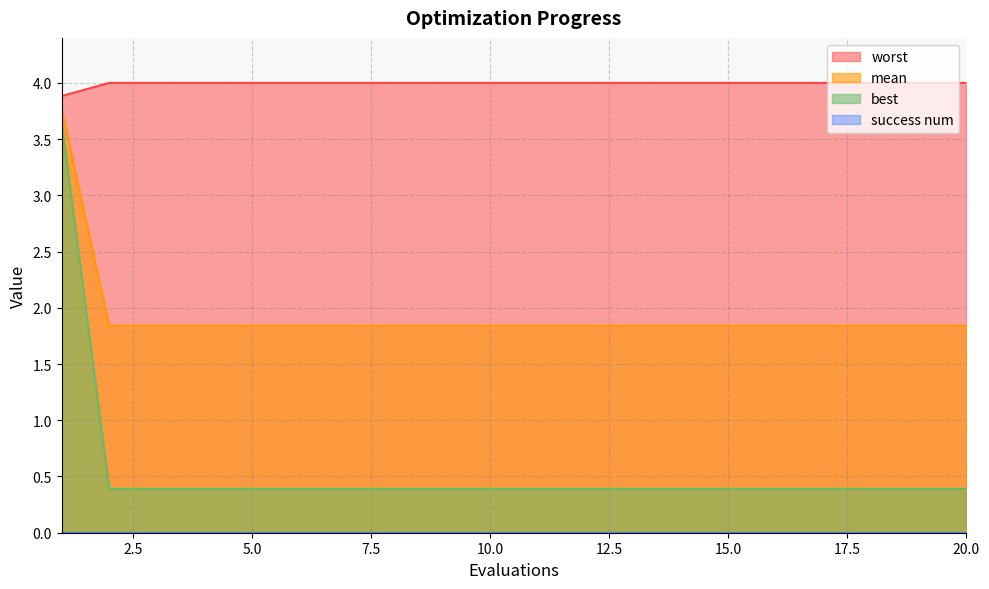

How many lines are shown in the chart?

4